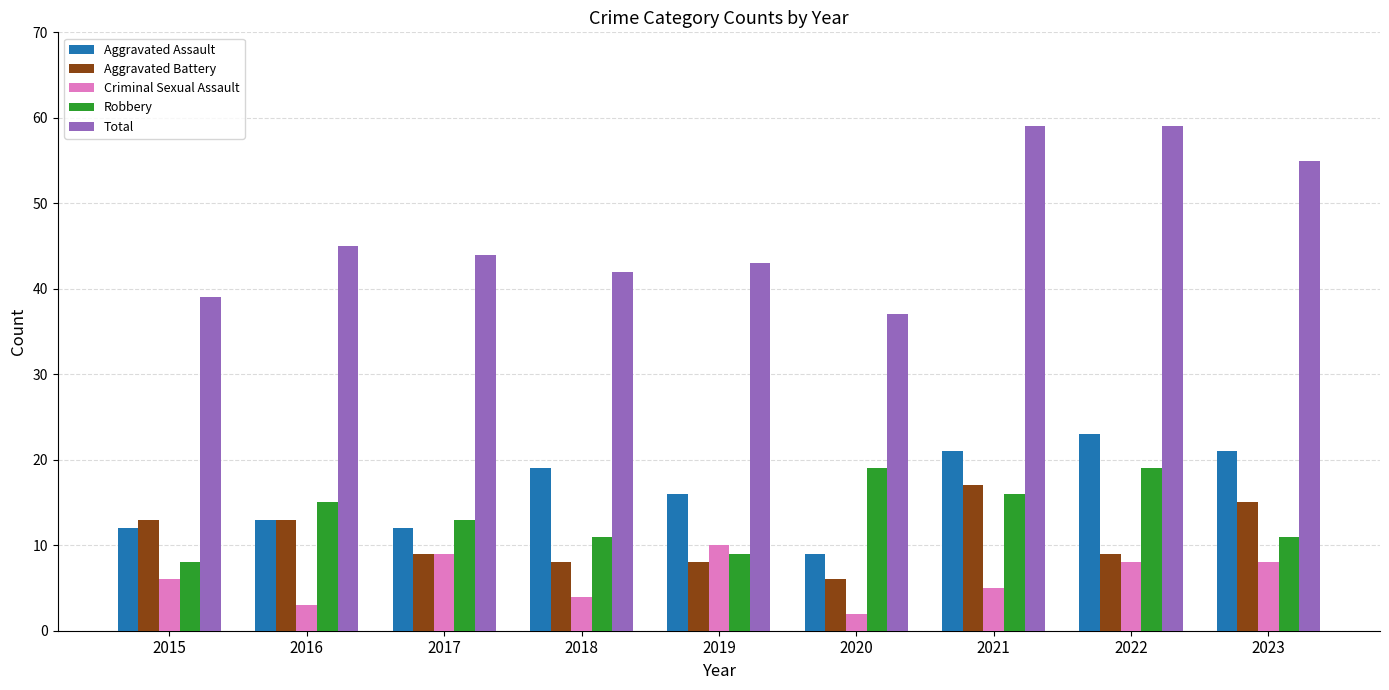

What is the total value across all series at 2022?

118